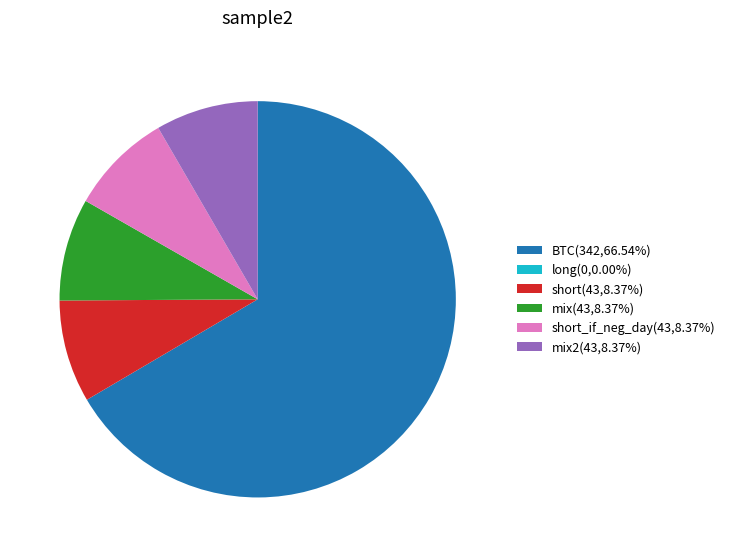

Does BTC(342,66.54%) represent more than half of the total?

Yes